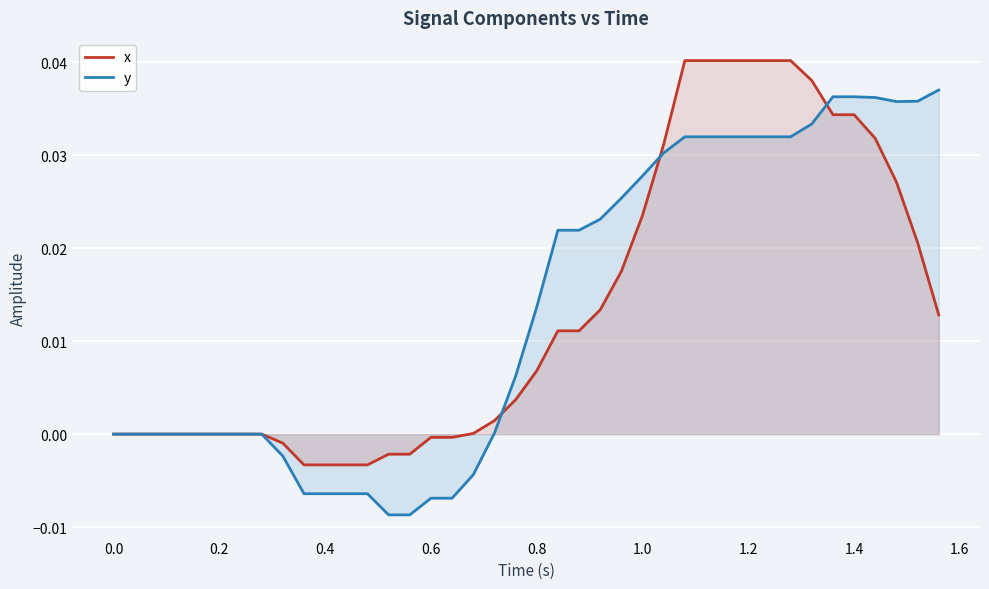

Which series has the largest range (max minus min)?

y